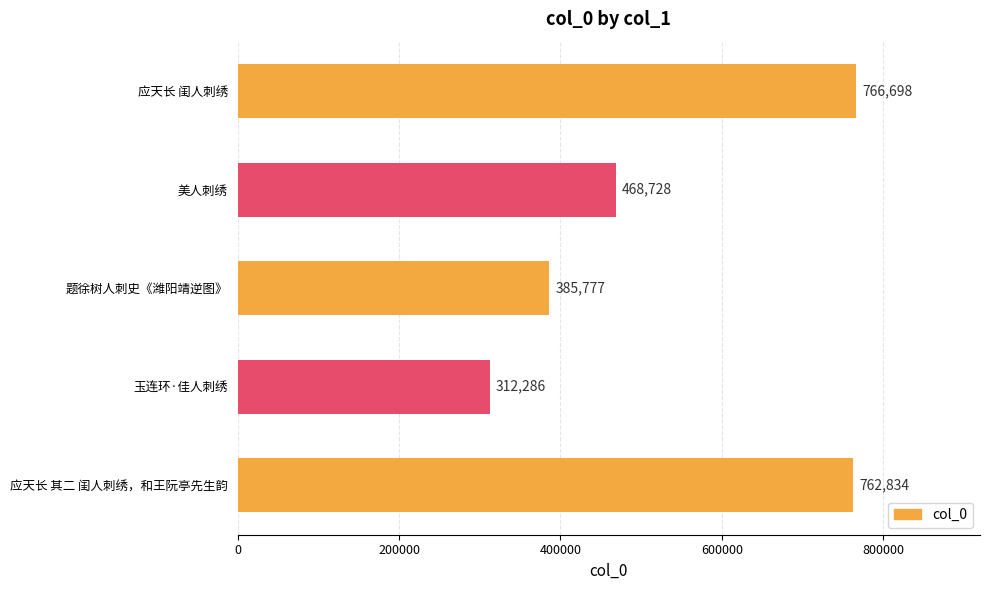

What is the smallest value displayed?

312286